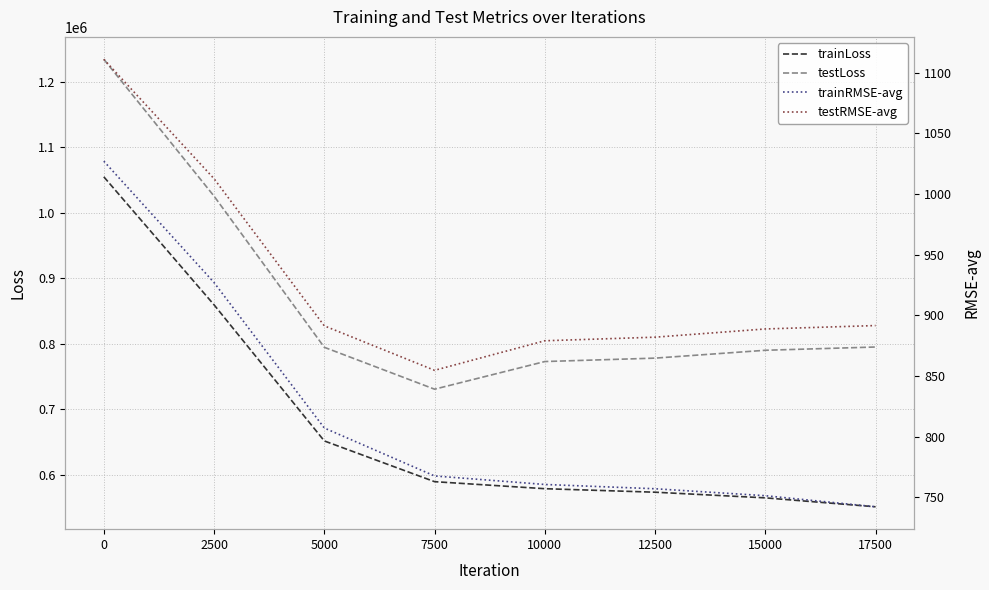

Reading right to left, what are all the values shown in this chart?

trainLoss: 17500=551063.3	15000=564696.0	12500=573334.9	10000=578692.4	7500=589424.1	5000=651640.4	2500=859509.0	0=1055003.5
testLoss: 17500=795077.3	15000=790089.5	12500=778094.9	10000=772883.4	7500=730663.1	5000=794638.5	2500=1025507.1	0=1234520.9
trainRMSE-avg: 17500=742.3	15000=751.5	12500=757.2	10000=760.7	7500=767.7	5000=807.2	2500=927.1	0=1027.1
testRMSE-avg: 17500=891.7	15000=888.9	12500=882.1	10000=879.1	7500=854.8	5000=891.4	2500=1012.7	0=1111.1